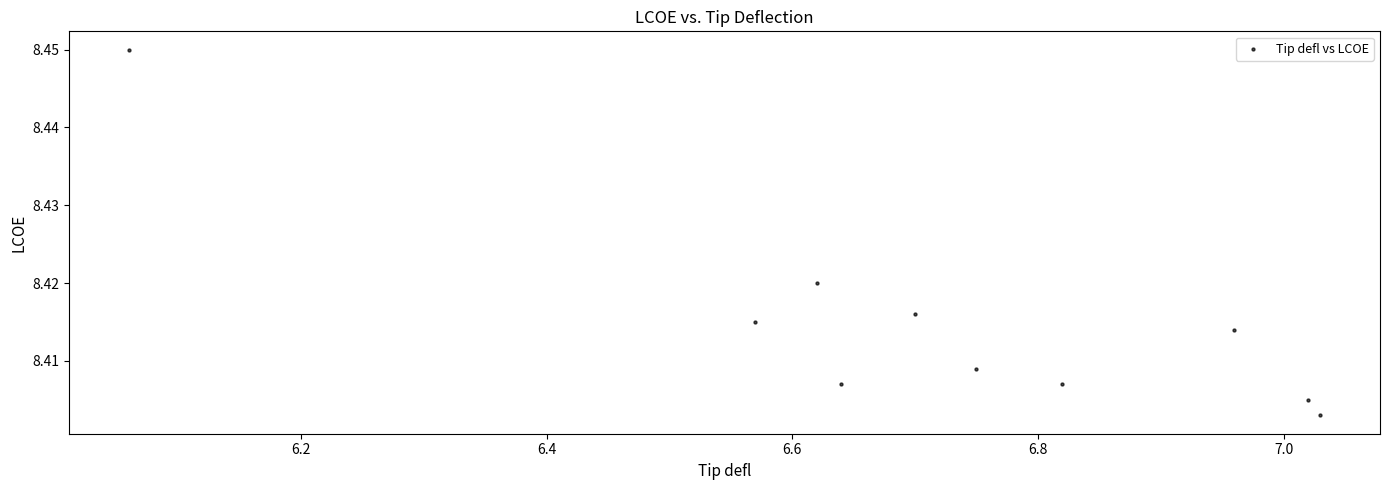

What is the range of X values (max minus min)?

1.0